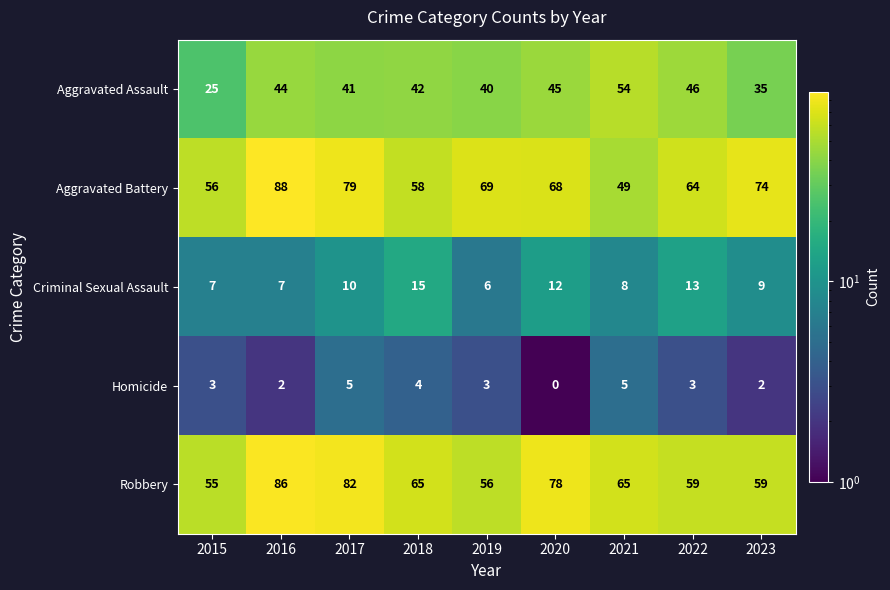

Where does the Criminal Sexual Assault series first go above 9?

2017